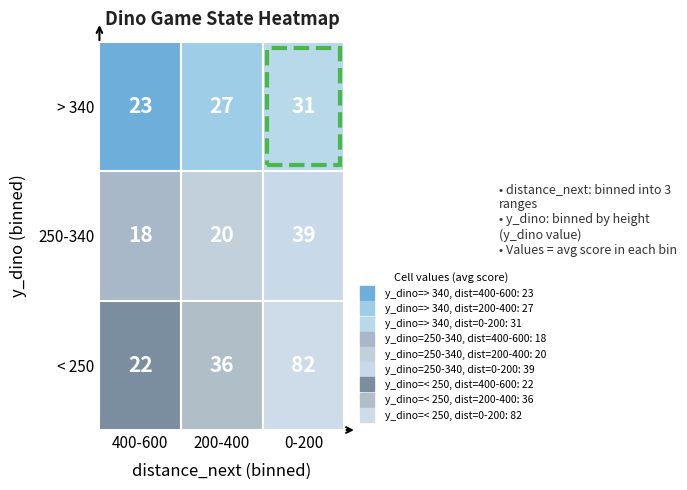

Rank the categories by dist_0-200 value from highest to lowest.

2, 1, 0